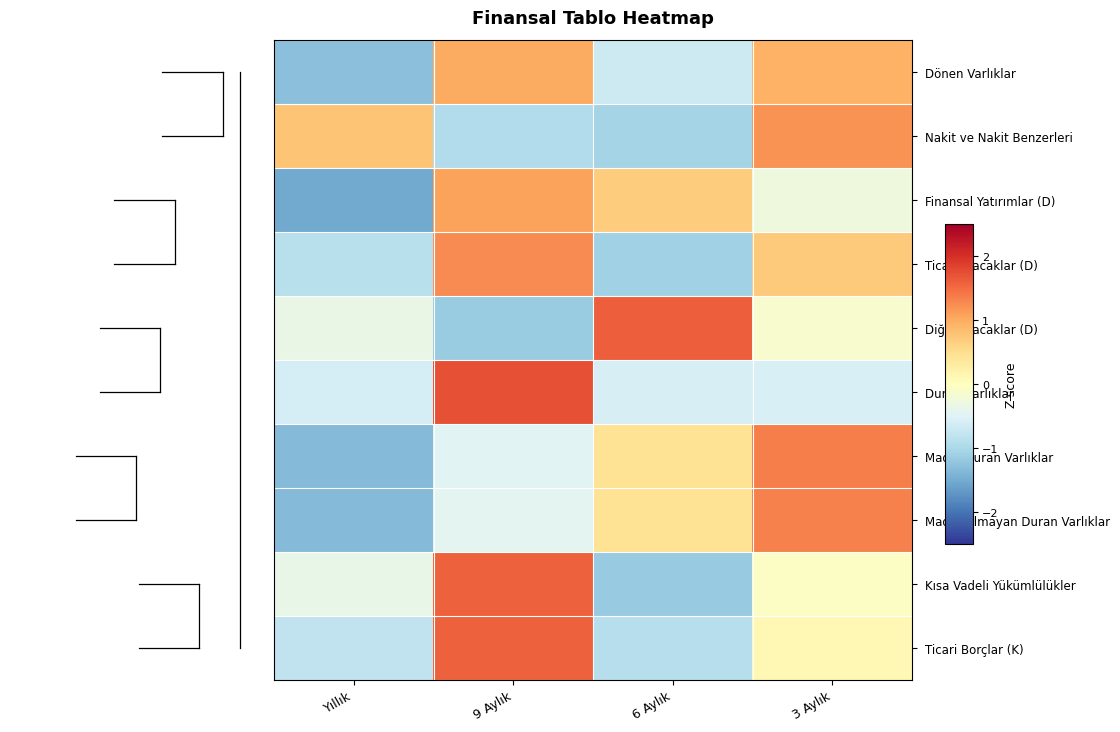

Rank the series by their maximum value, from highest to lowest.

Duran Varlıklar, Diğer Alacaklar (D), Ticari Borçlar (K), Kısa Vadeli Yükümlülükler, Maddi Duran Varlıklar, Maddi Olmayan Duran Varlıklar, Ticari Alacaklar (D), Nakit ve Nakit Benzerleri, Finansal Yatırımlar (D), Dönen Varlıklar